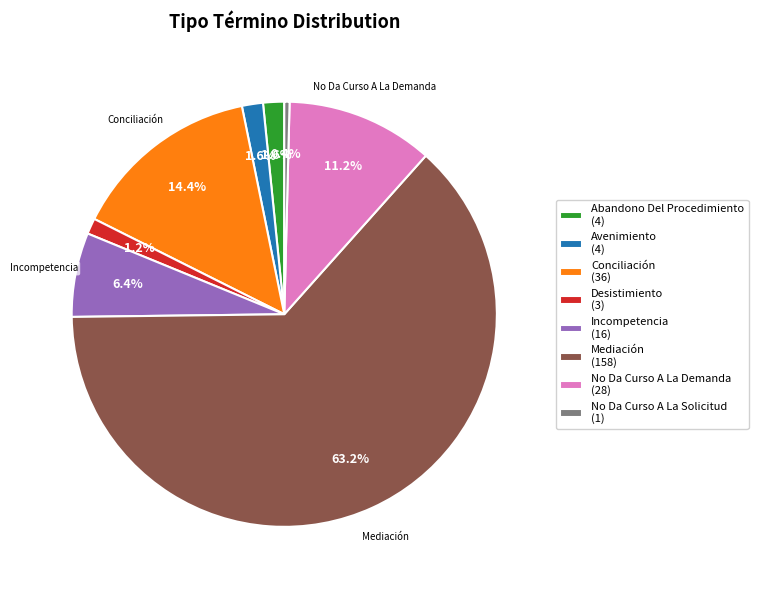

How many slices are in this pie chart?

8